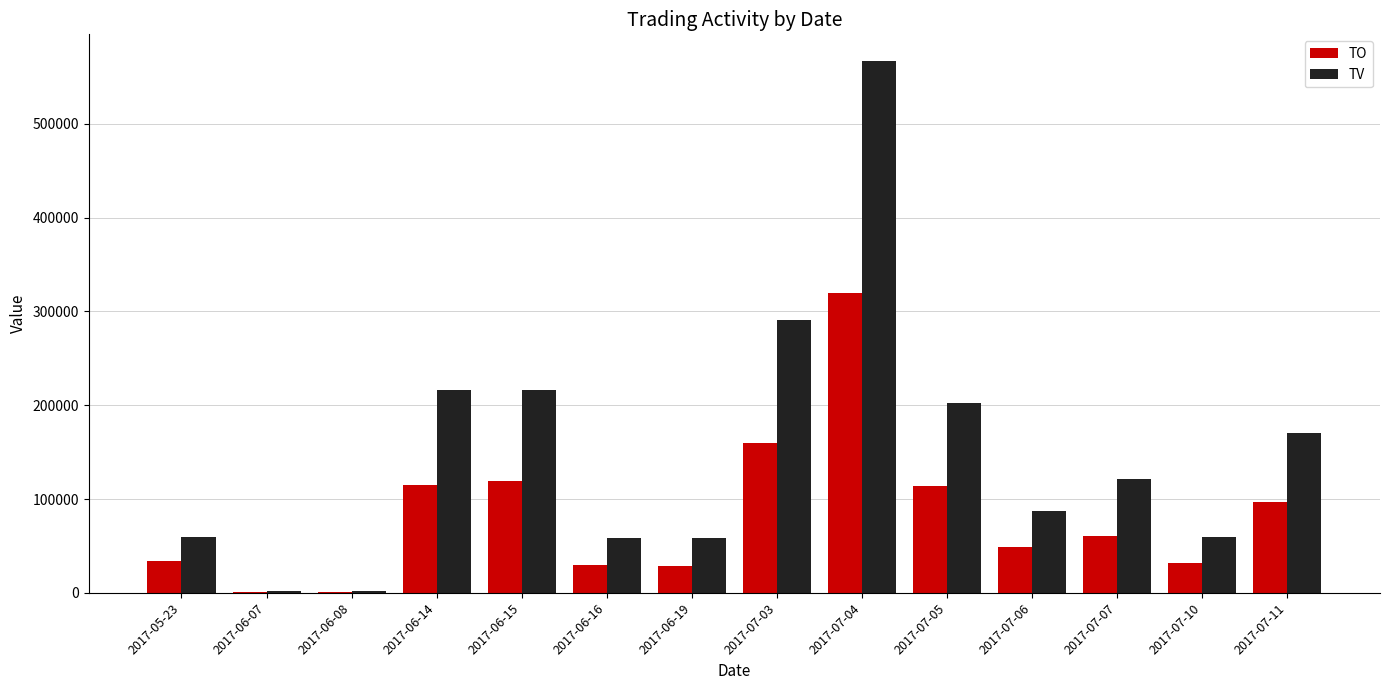

At which category does the chart reach its peak across all series?

2017-07-04